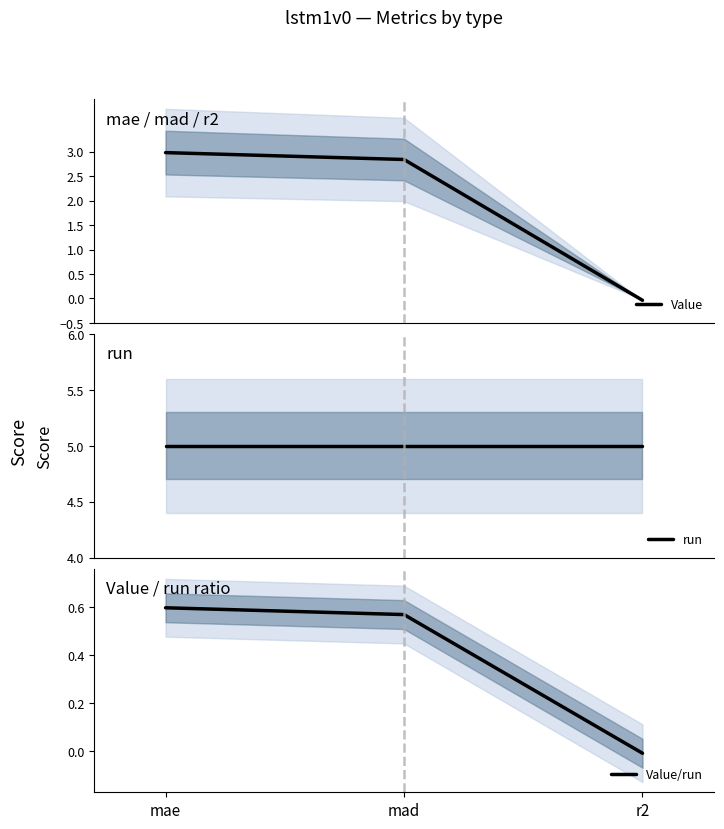

What is the lowest value of the run series?

5.0